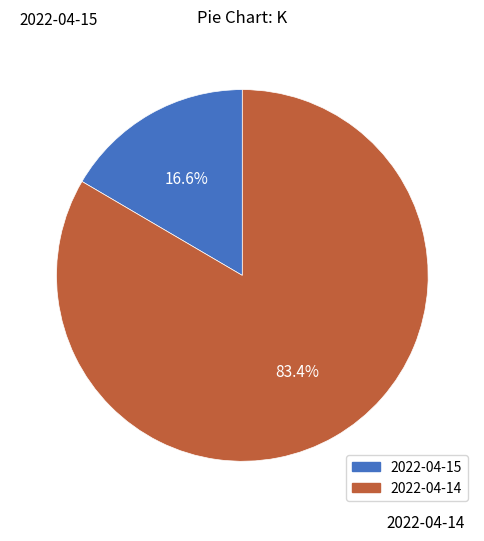

What is the total percentage of 2022-04-14 and 2022-04-15?

100.0%